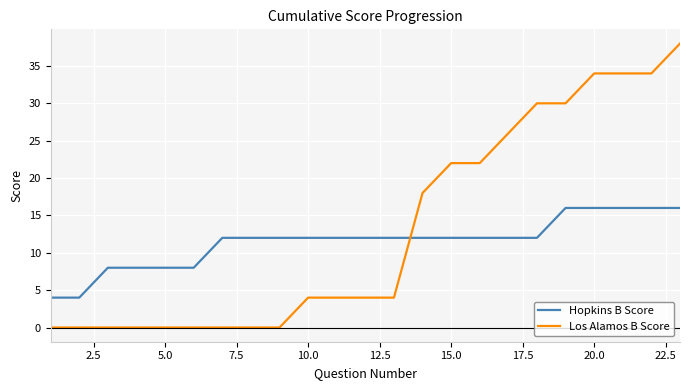

List the series in order of their overall mean, lowest first.

Hopkins B Score, Los Alamos B Score